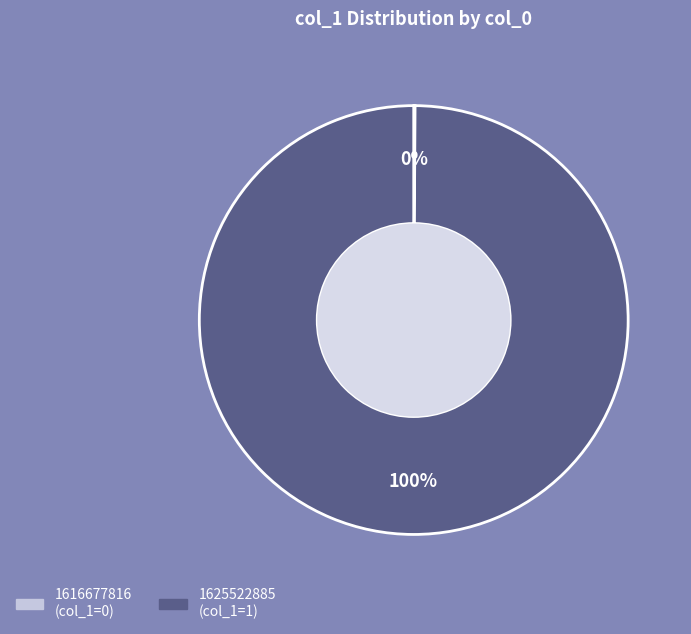

To the nearest percent, what is the difference between the largest and smallest slice percentages?

100%